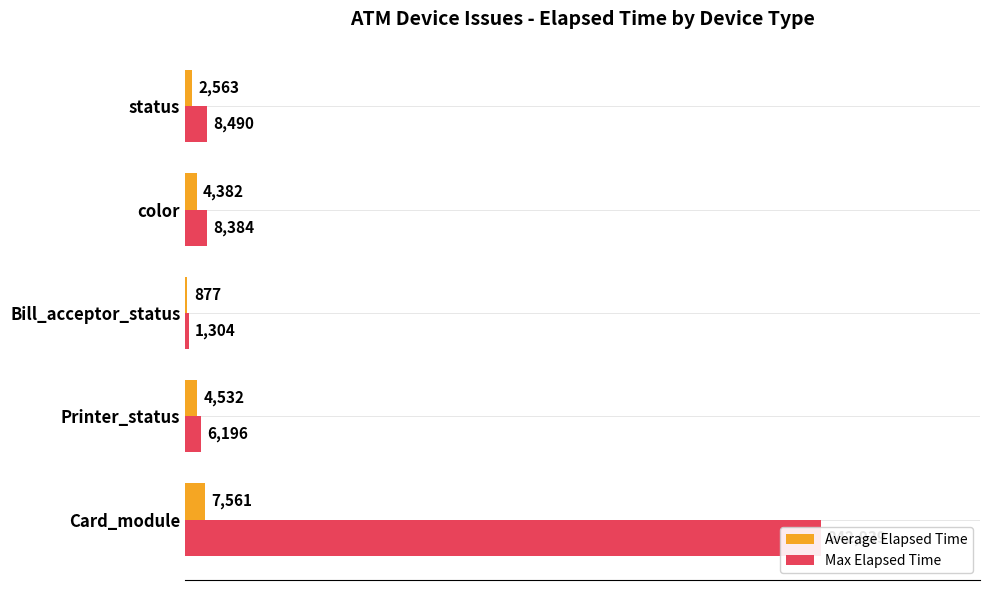

What is the value of the Average Elapsed Time bar at the 5th from the left?

2563